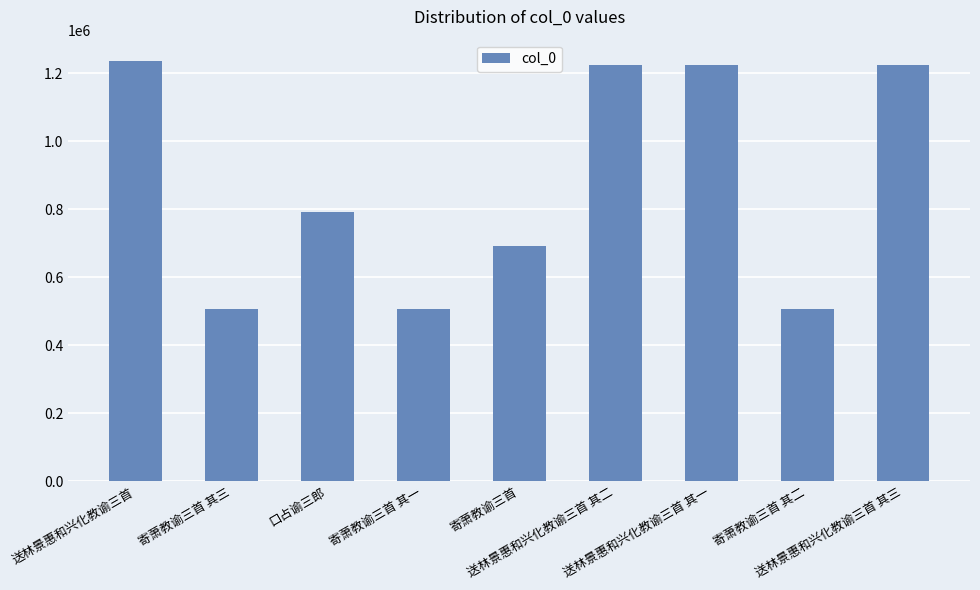

What is the value of the 6th bar from the left?

1225558